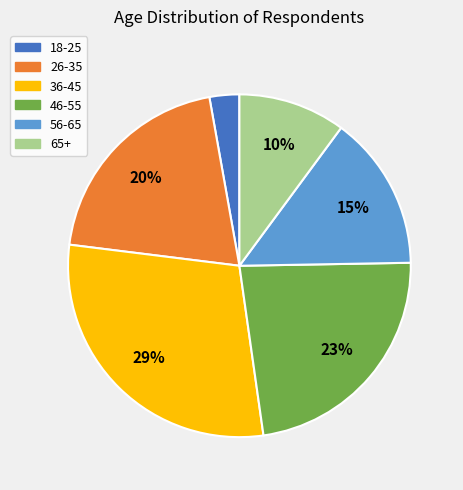

Is there any slice that represents more than half of the pie?

No